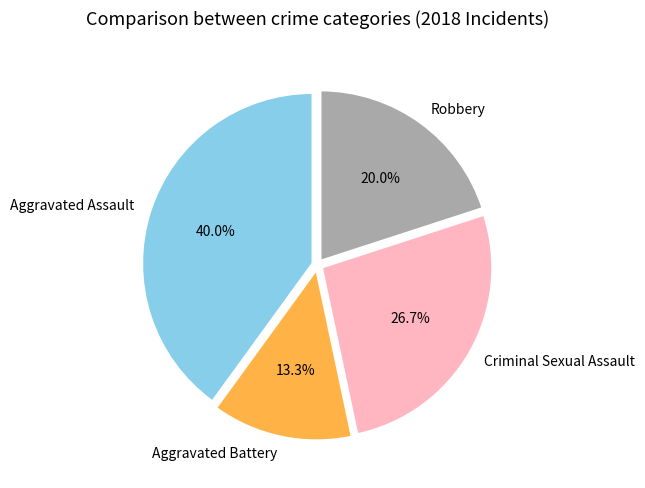

To the nearest percent, what is the combined percentage of Aggravated Battery and Robbery?

33%